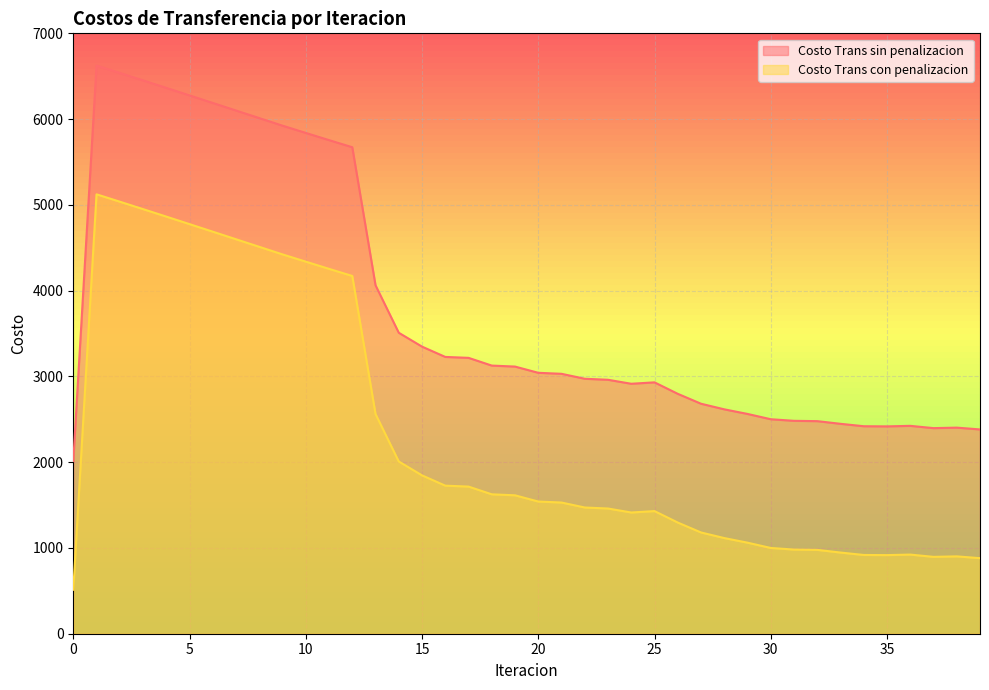

Where does the Costo Trans sin penalizacion series first go above 3042?

1